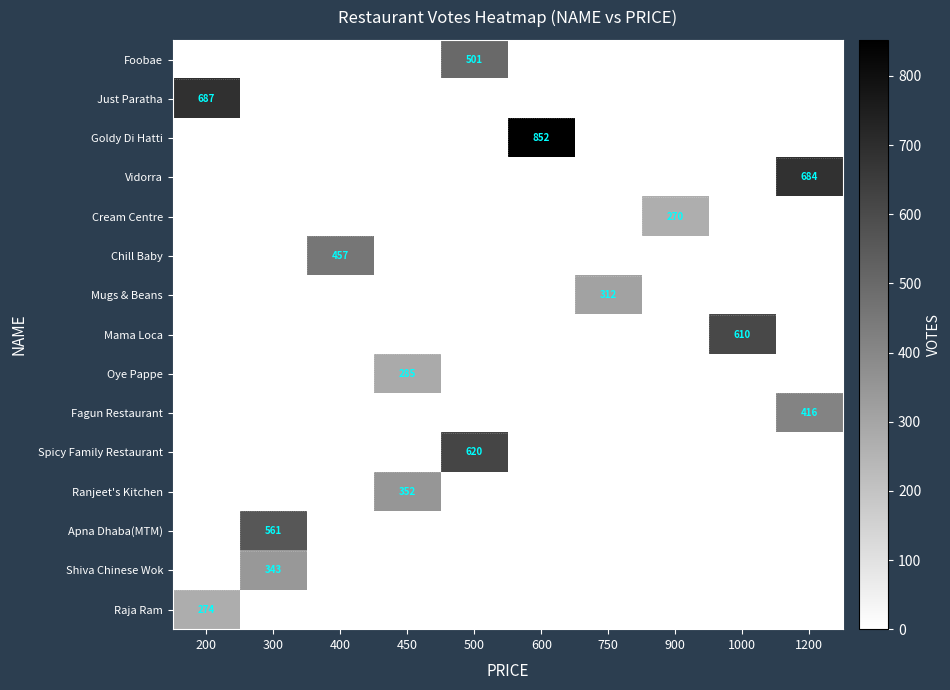

The Just Paratha series shows 687 at 200. True or false?

True